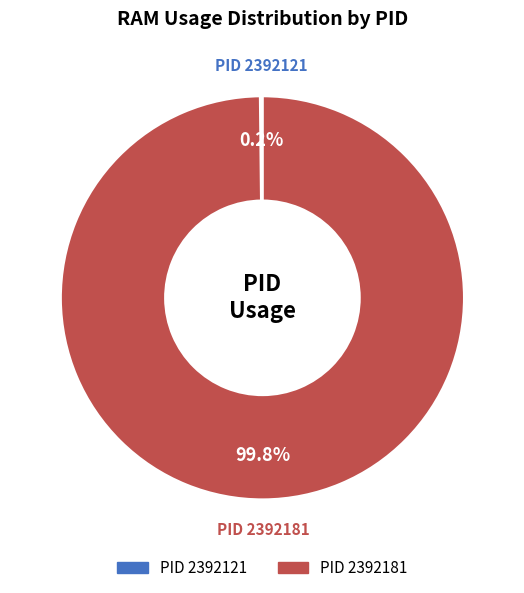

Which category accounts for the majority?

PID 2392181